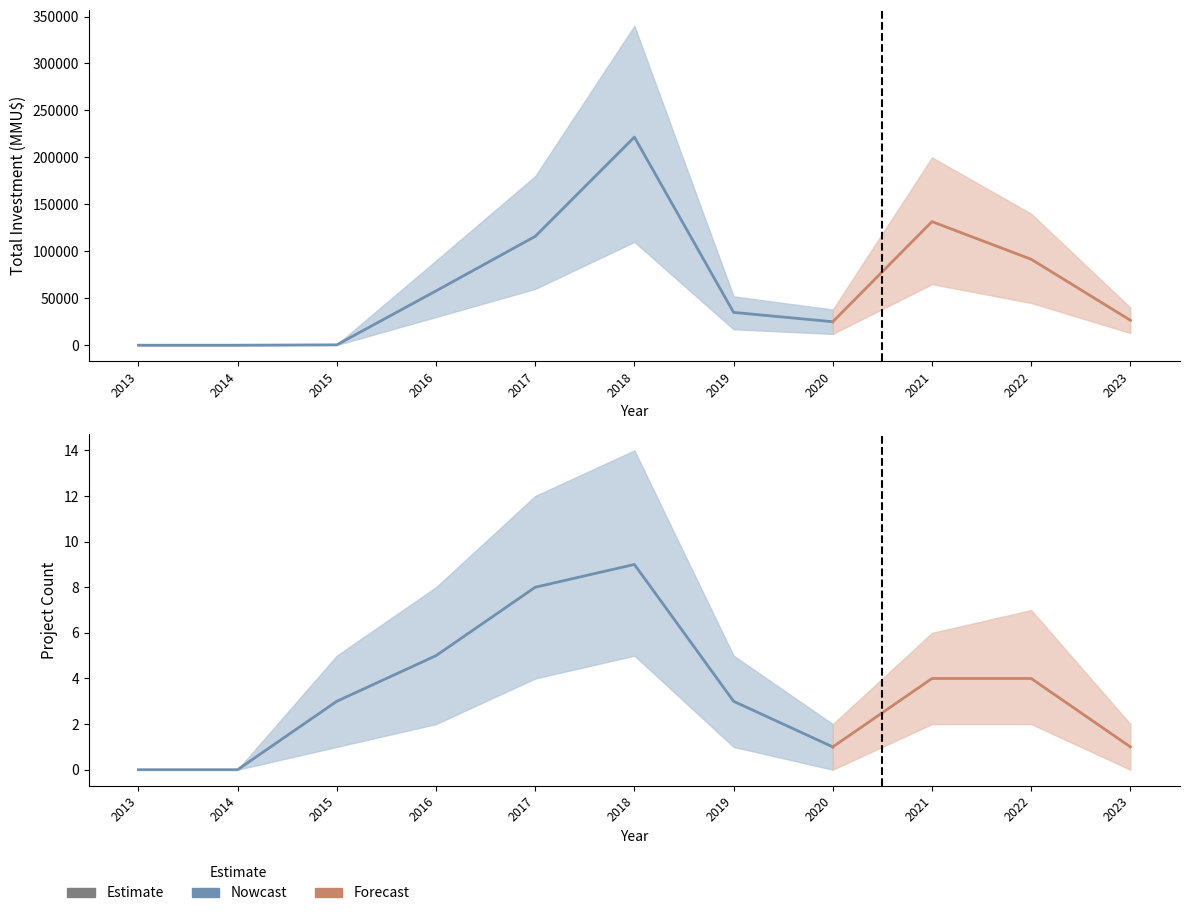

Count the number of categories in the chart.

11